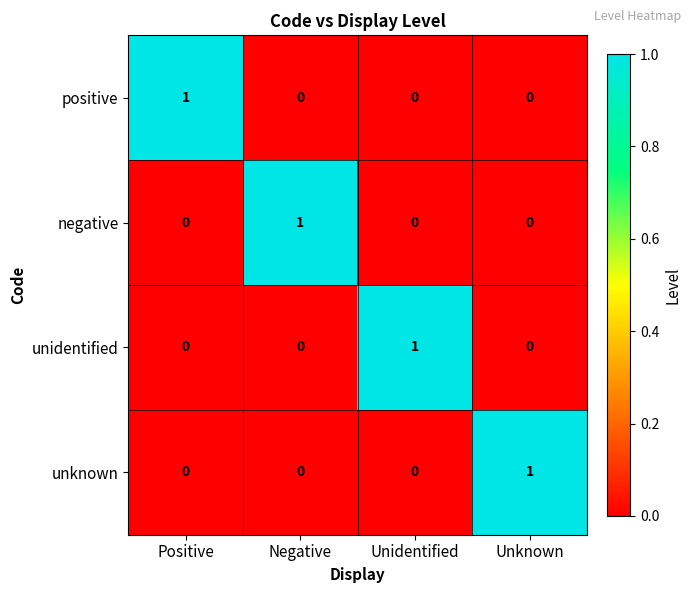

At which label does positive reach its peak?

Positive